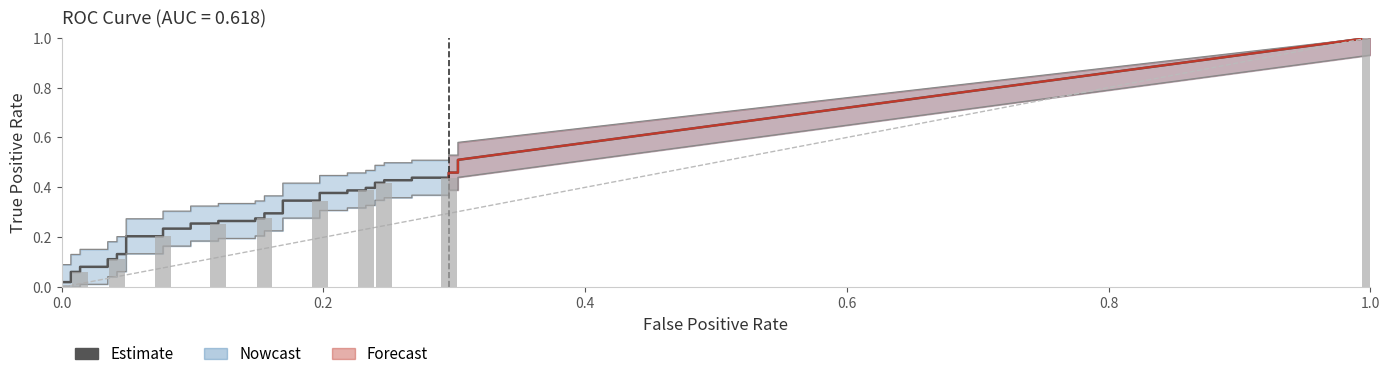

What is the sum of all fpr values?

5.8